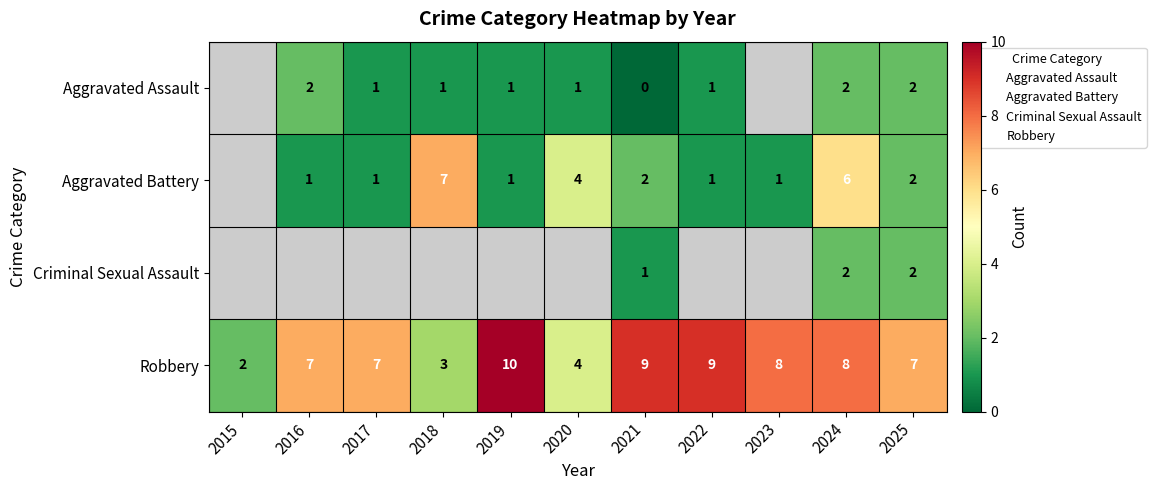

At which category is the sum across all series the highest?

2024